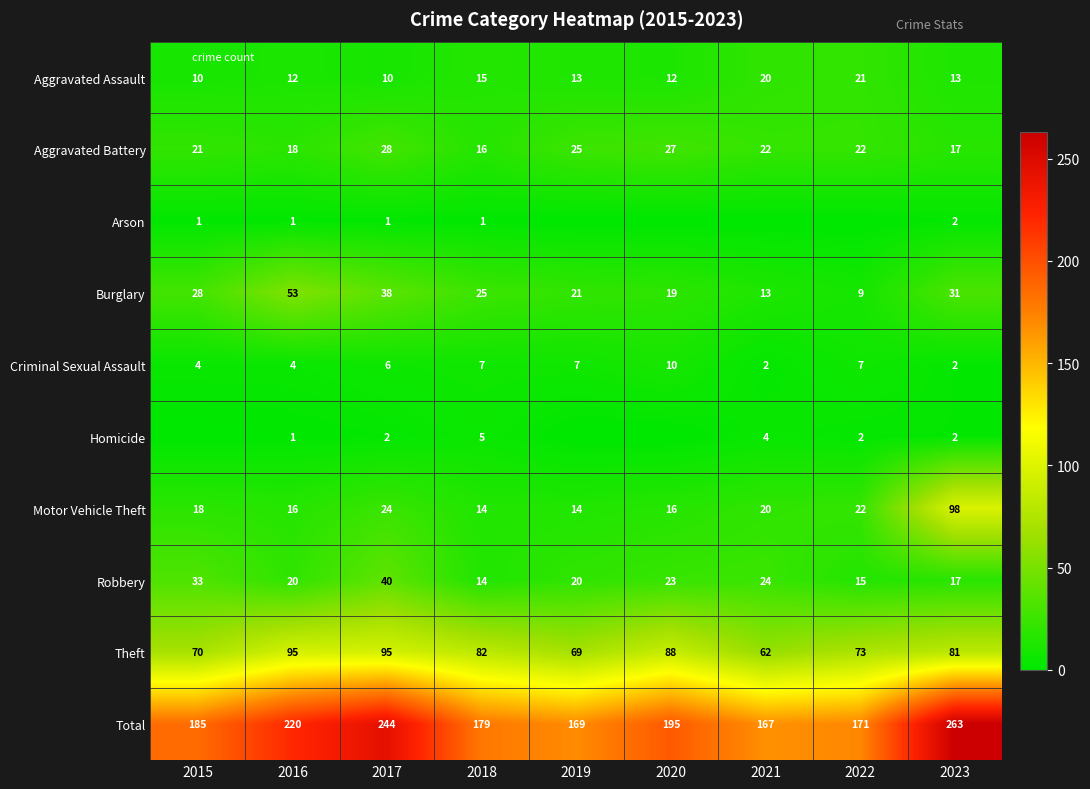

Count the number of categories in the chart.

9